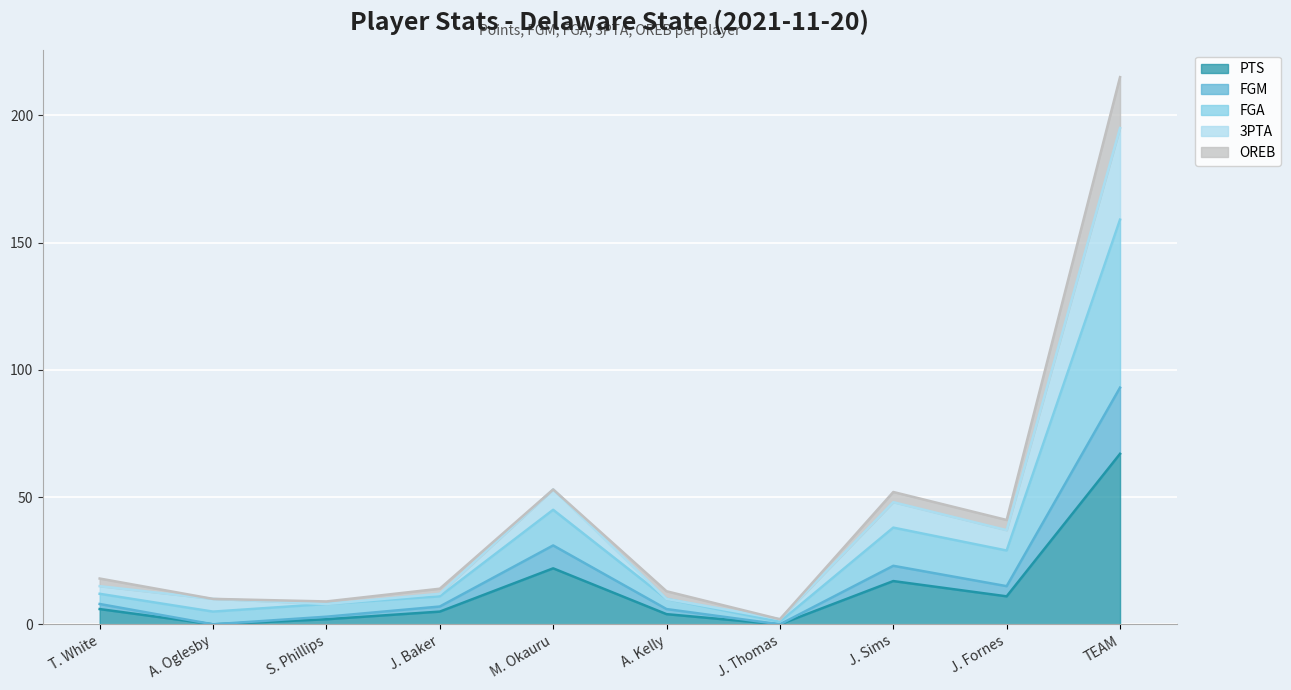

What is the label of the 9th point from the left?

J. Fornes